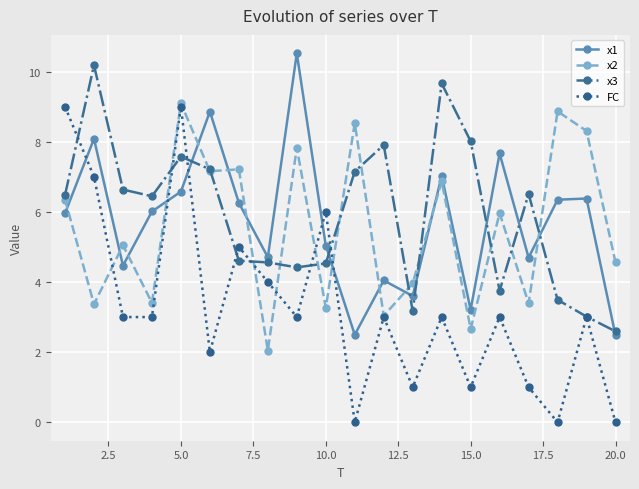

True or false: x1 has more than 2 points higher than both neighbors.

True